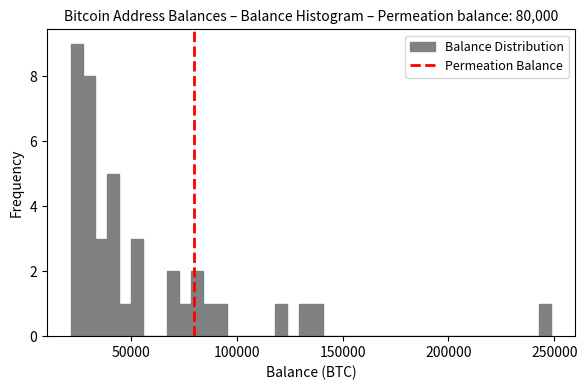

Read against the x-axis, roughly where is the centre of the tallest bar?

25000